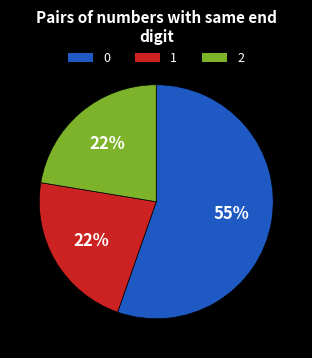

To the nearest percent, what is the difference between the largest and smallest slice percentages?

33%